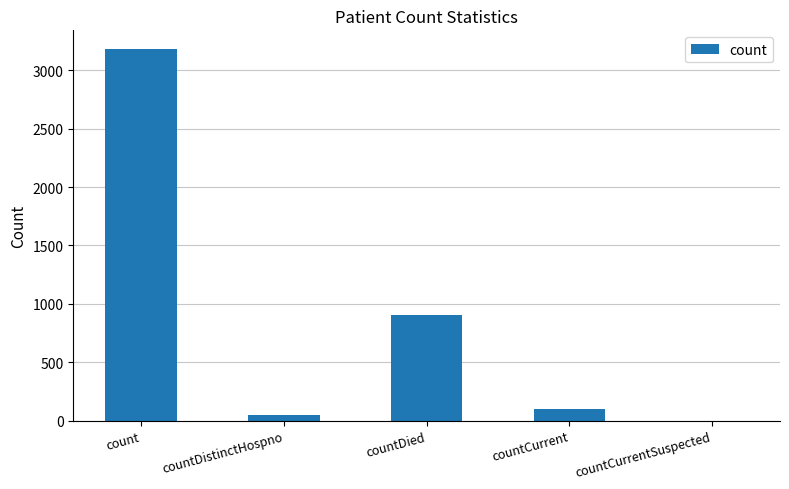

How many positive values are there?

4